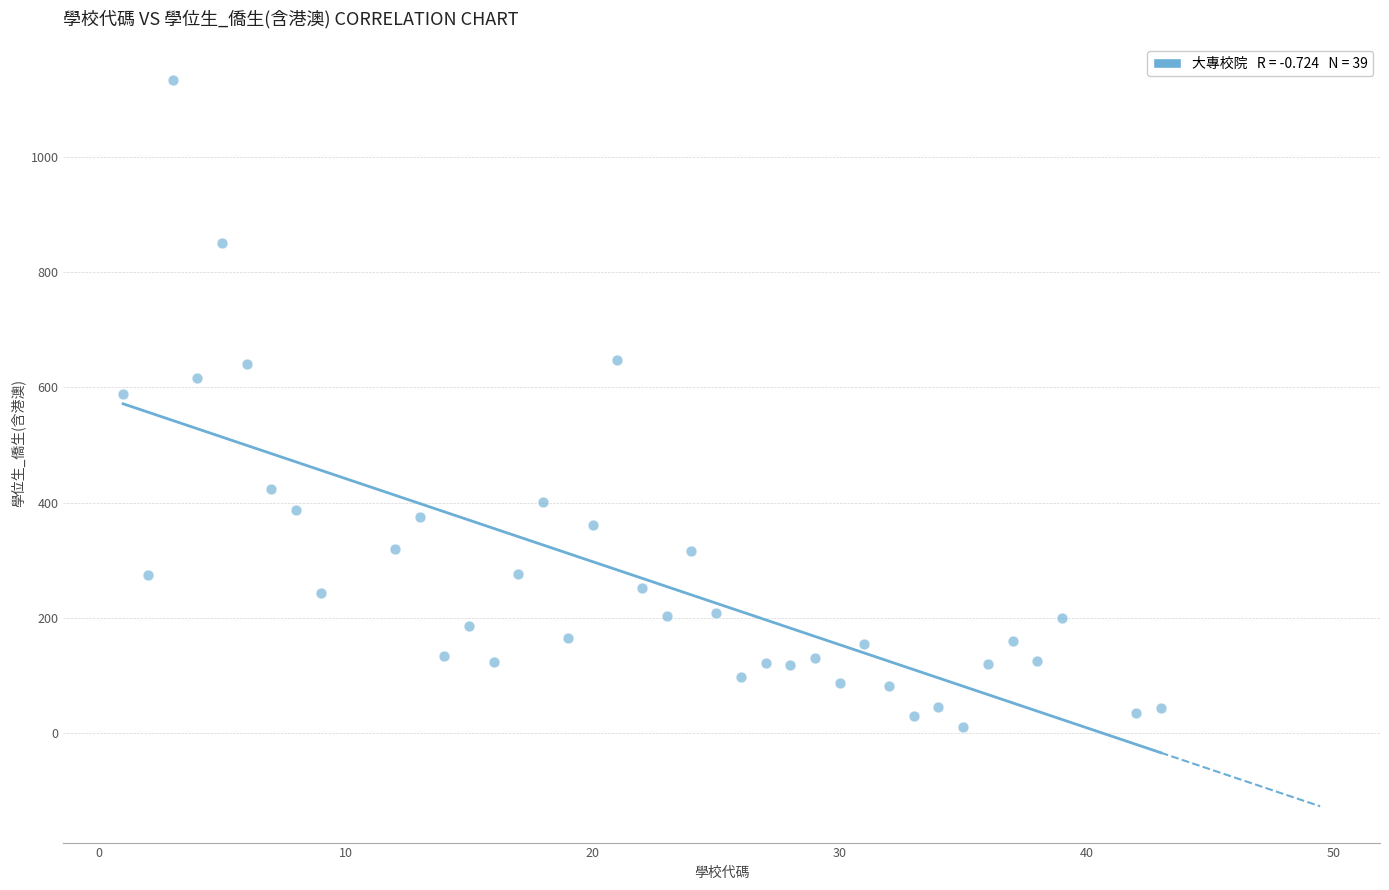

What Y value in the scatter plot is closest to 572?

588